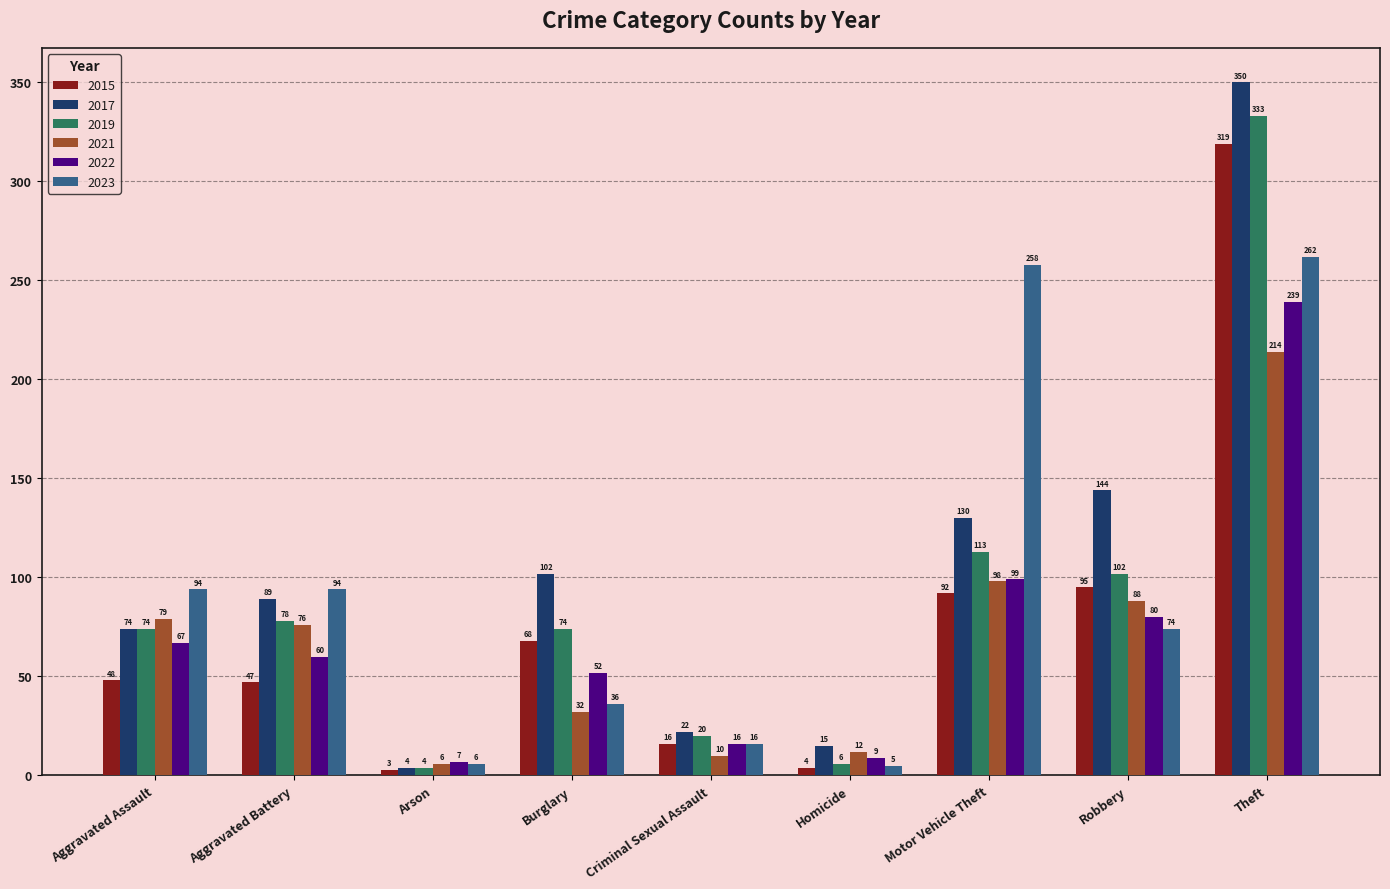

What is the label of the 2nd bar from the right?

Robbery